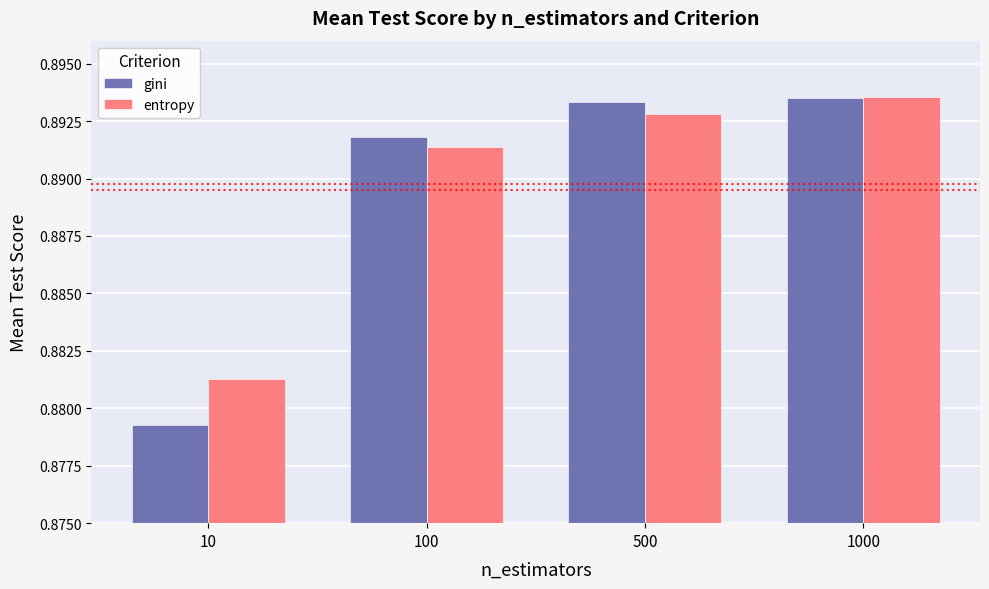

Between 10 and 1000, which series saw the biggest shift?

gini